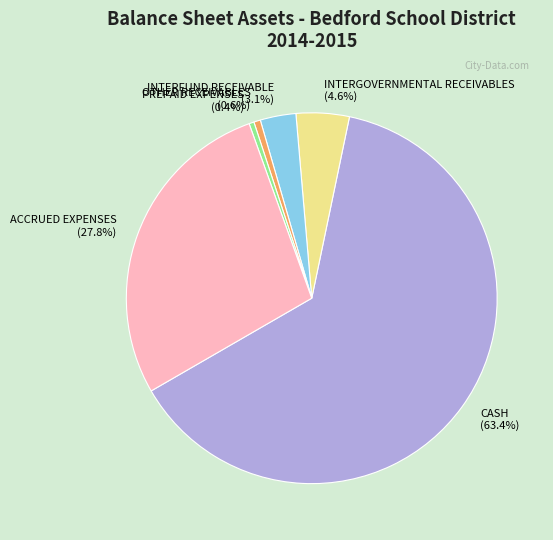

Do PREPAID EXPENSES (0.4%) and ACCRUED EXPENSES (27.8%) together represent more than half of the pie?

No